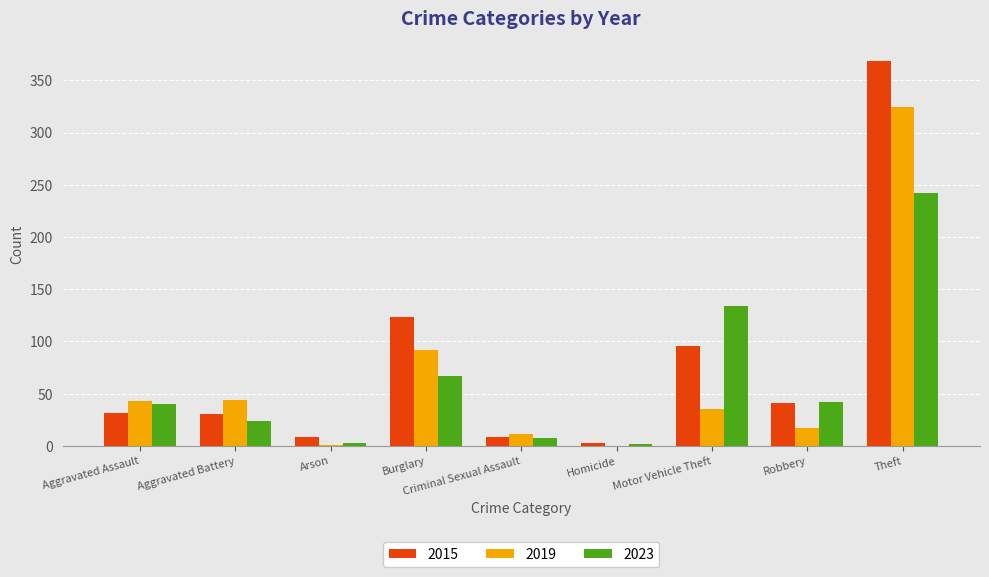

What is the spread (max minus min) of values at Theft?

127